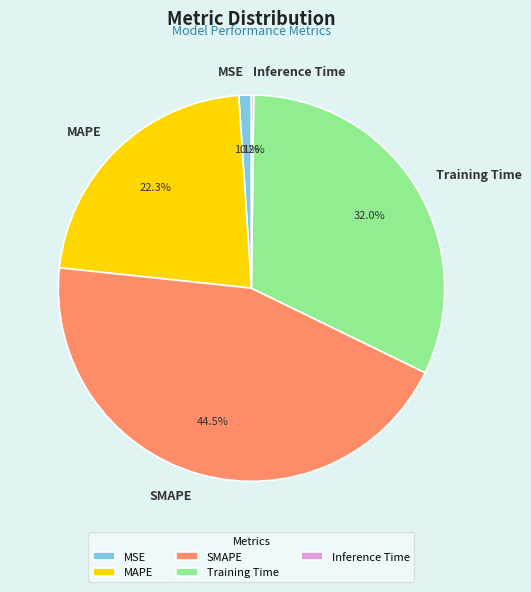

Is it true that Training Time is 42% of the pie?

False